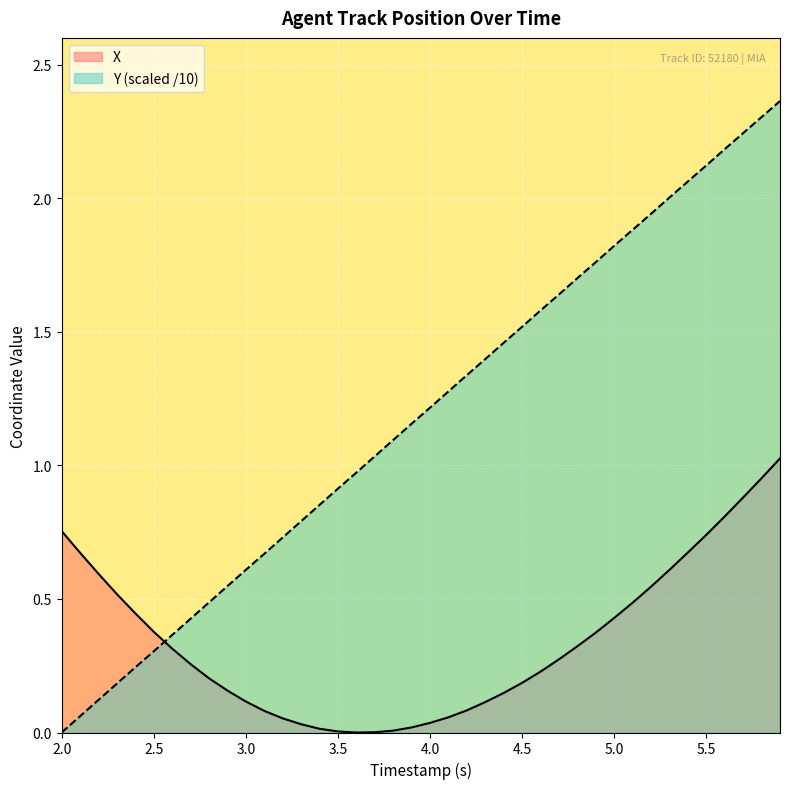

How many values in the X series exceed 0?

39